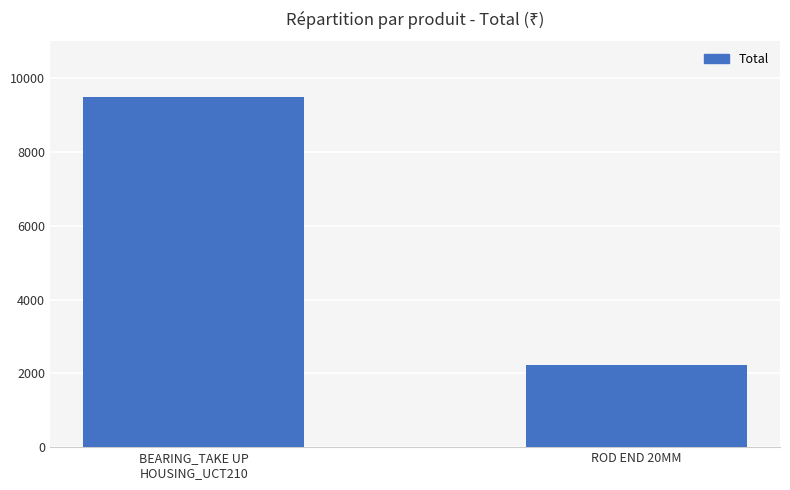

What is the greatest value displayed?

9500